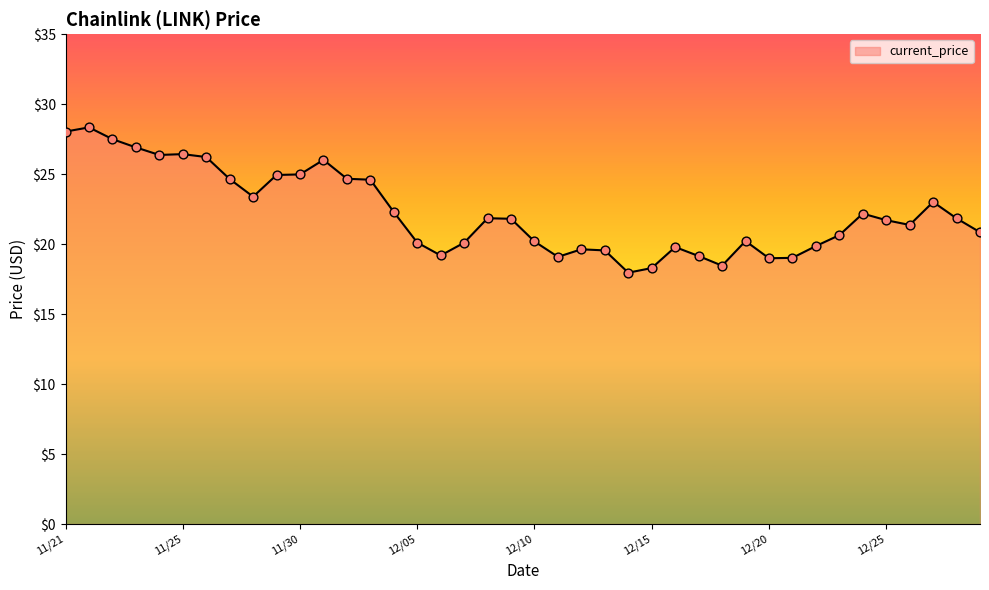

What is the minimum value shown in the chart?

18.0